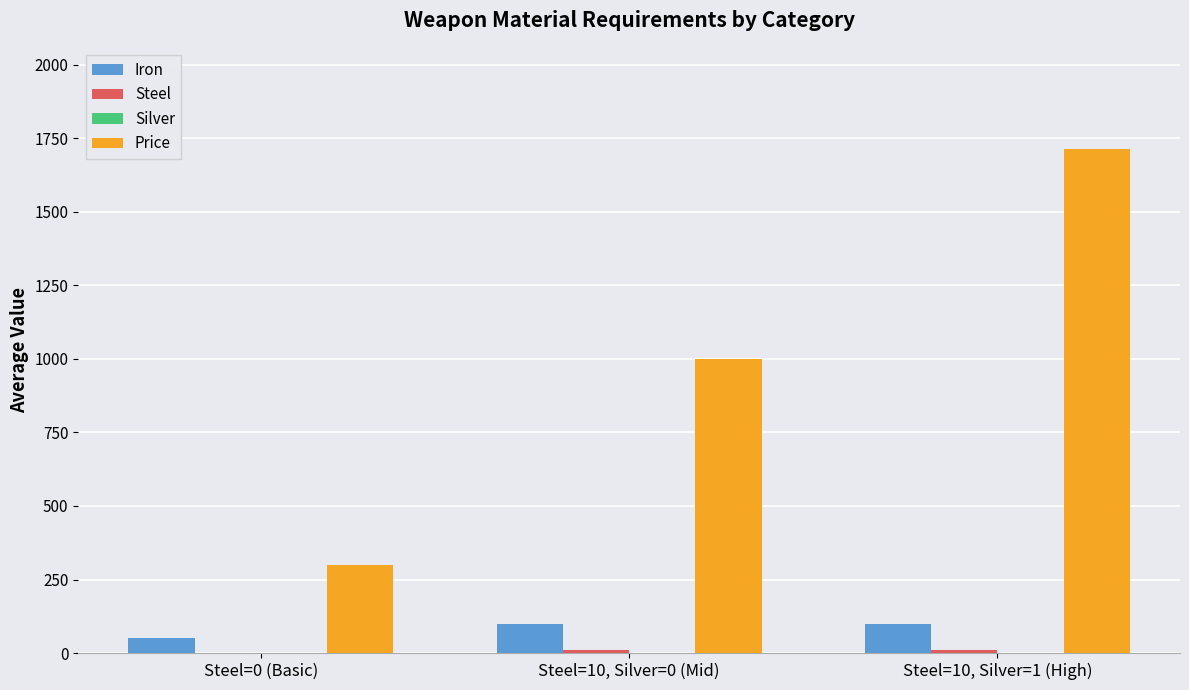

What is the highest value of the Iron series?

100.0